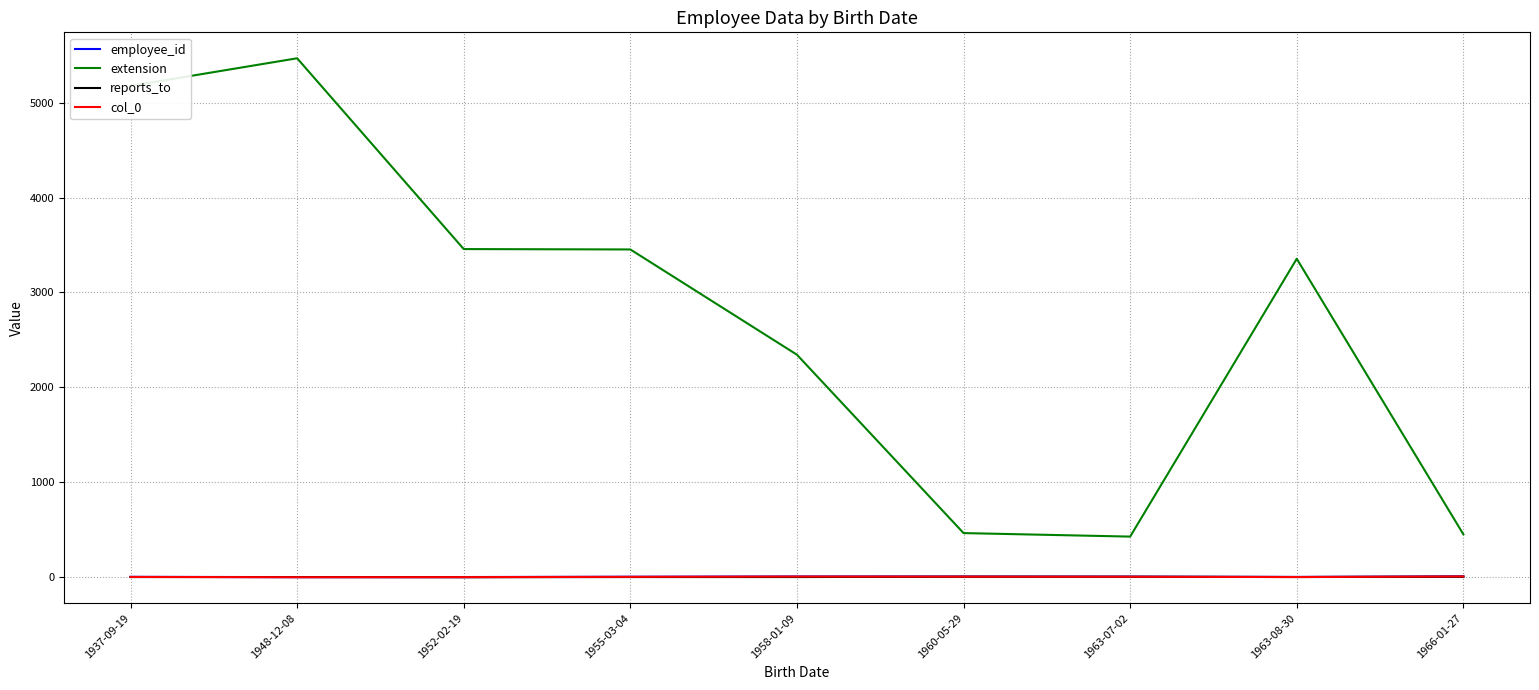

Which category has the highest value across all series?

1948-12-08